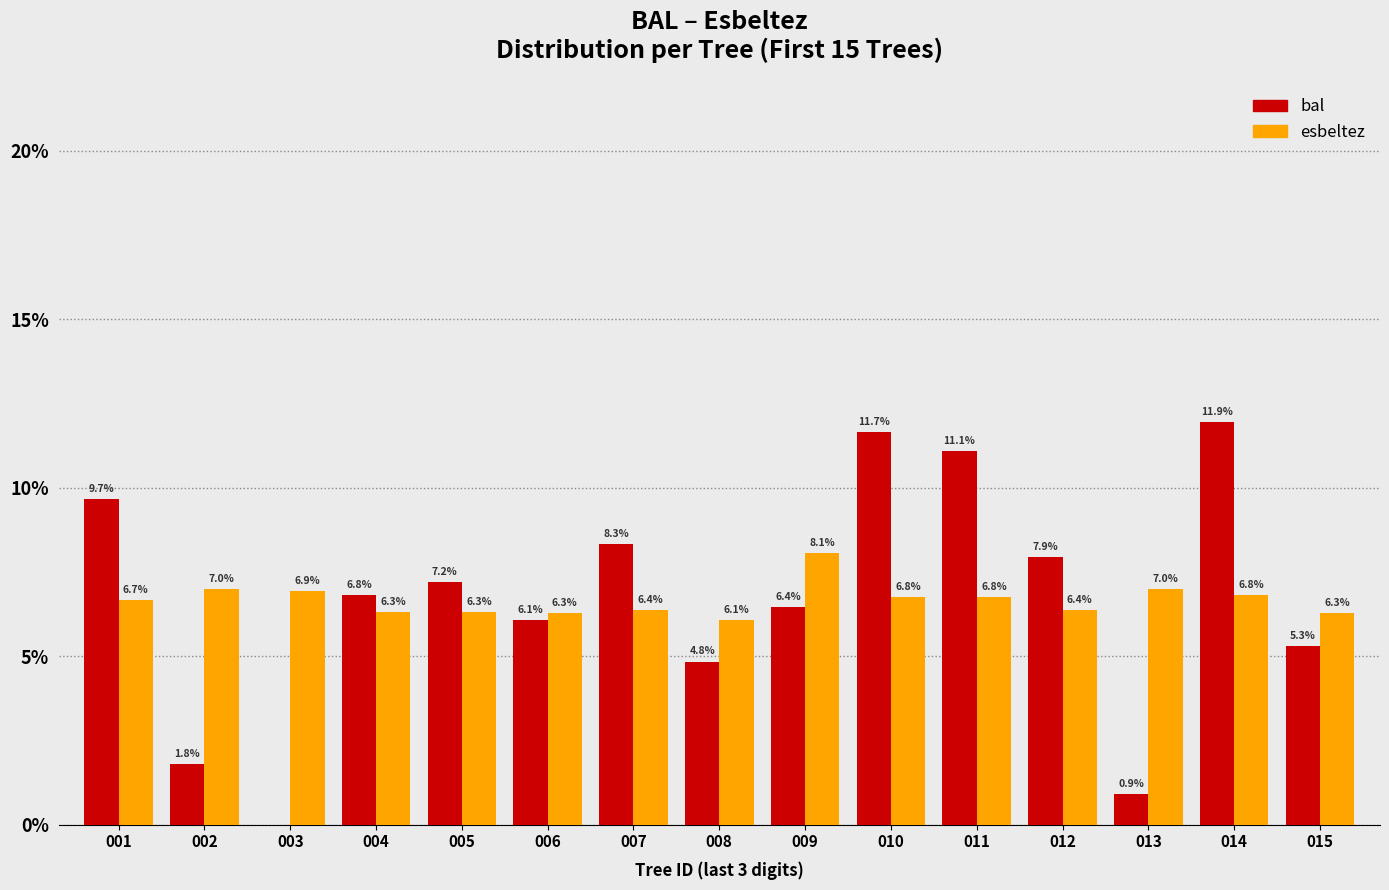

Between 001 and 009, which series saw the biggest shift?

bal